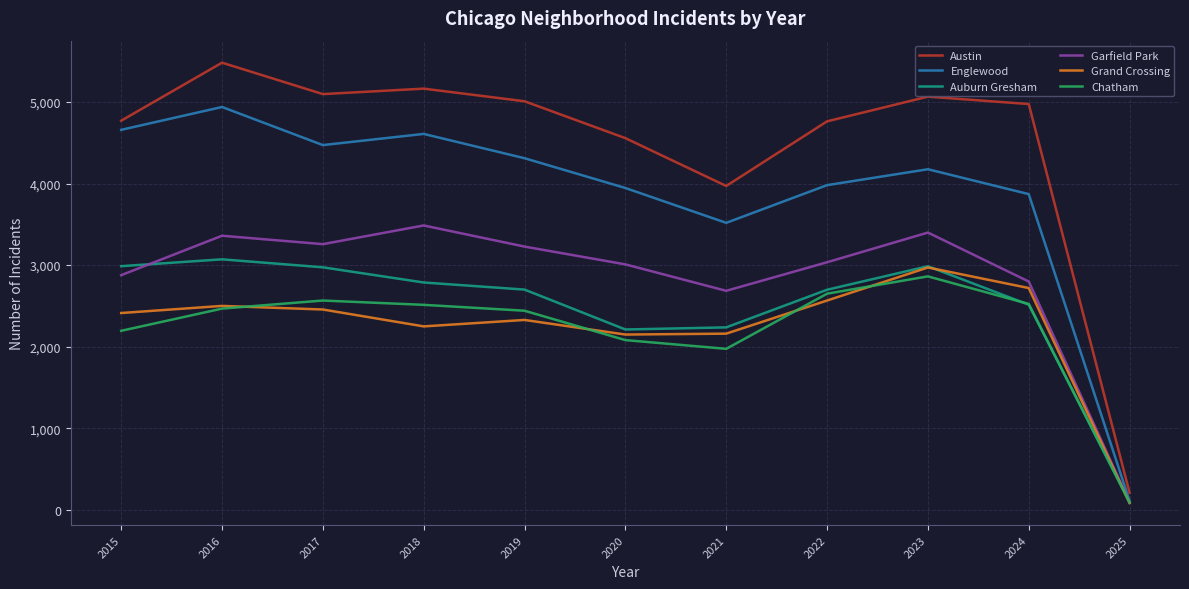

How many interior local valleys does the Englewood series have?

2